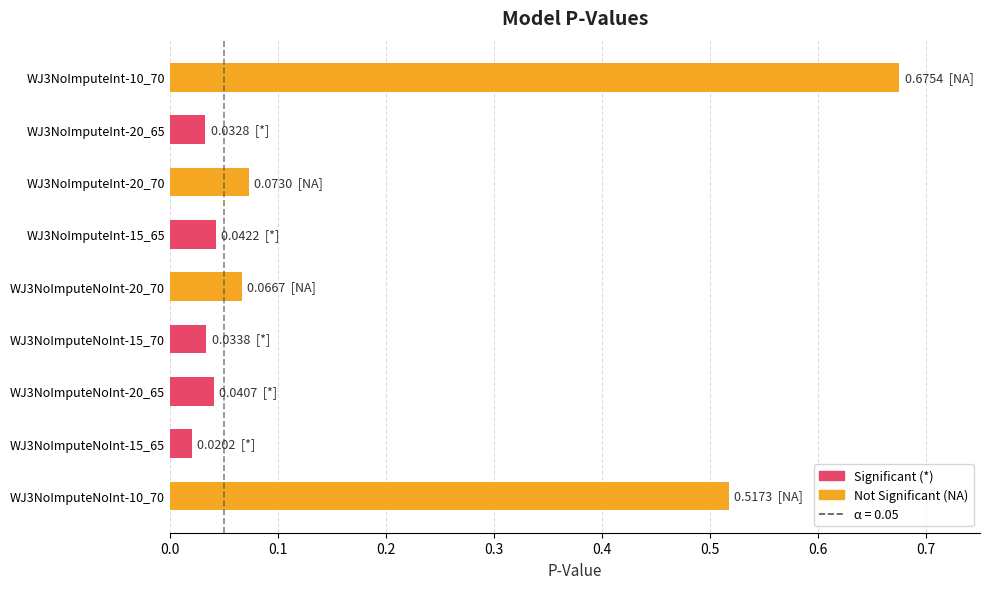

What is the sum of all values?

1.5